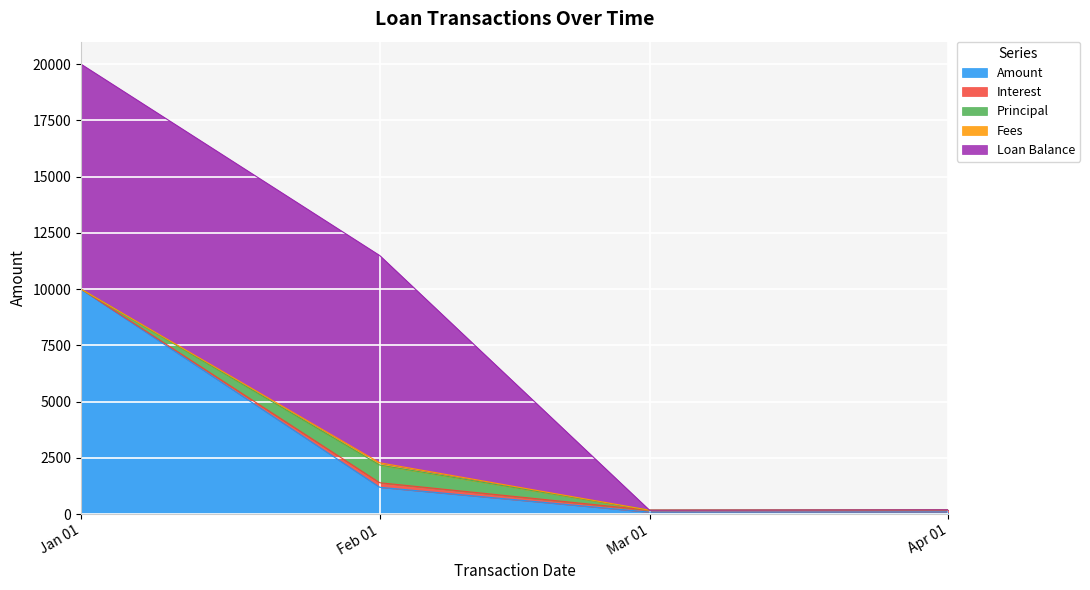

At which category is the sum across all series the highest?

Jan 01